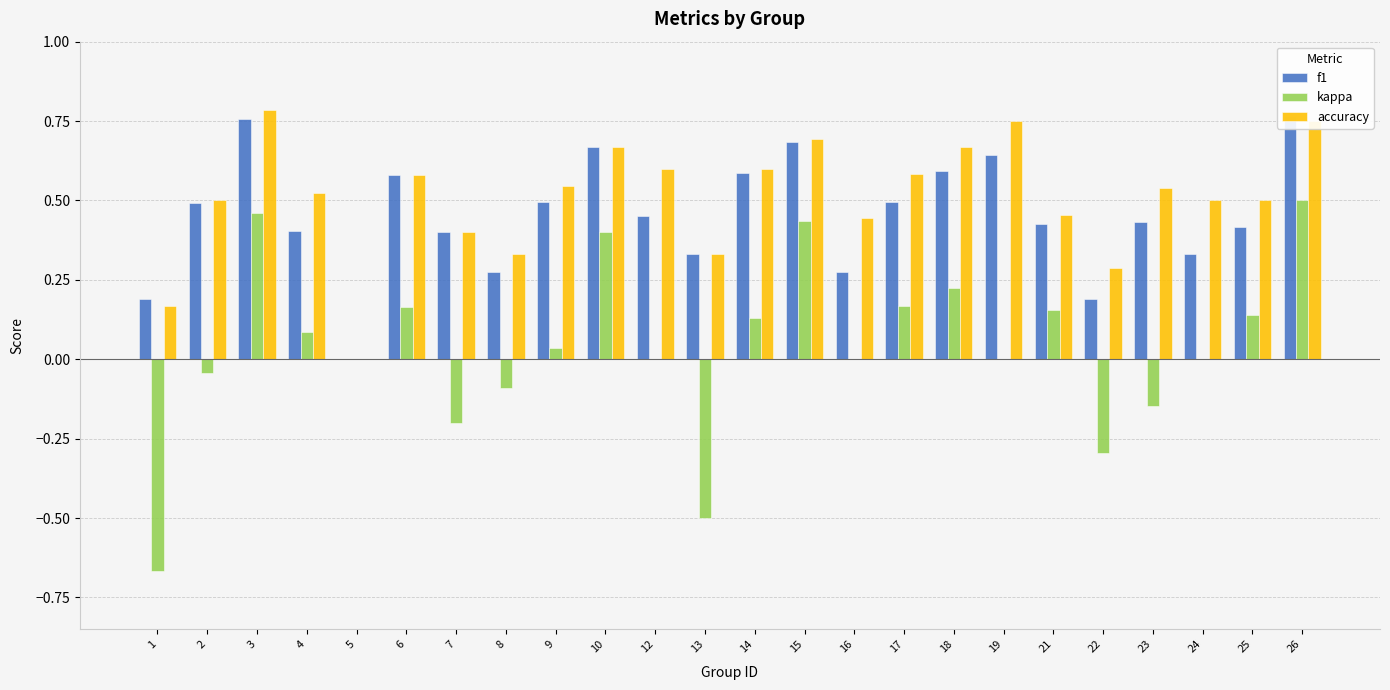

How many values in kappa are above zero?

12